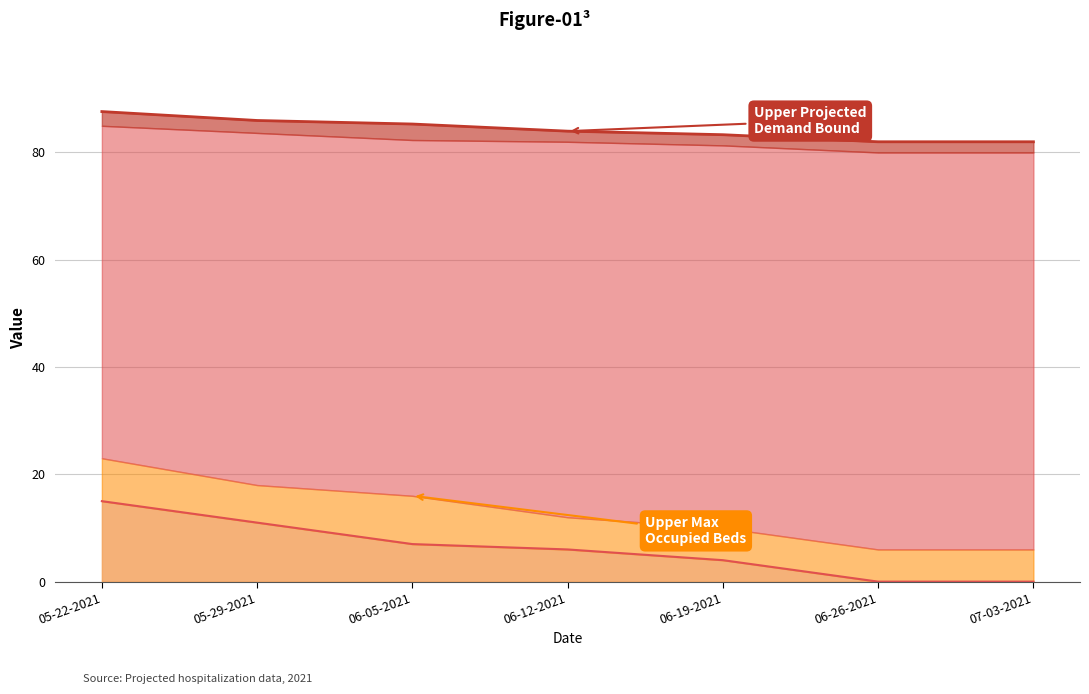

The value of Upper Hospitalization Bound at 07-03-2021 is 1.4. True or false?

False